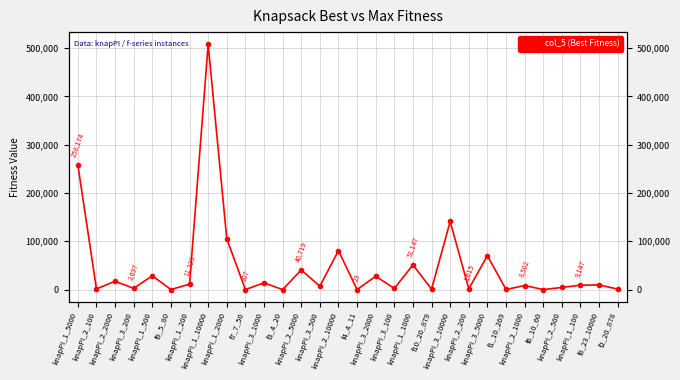

What is the sum of all values?

1403582